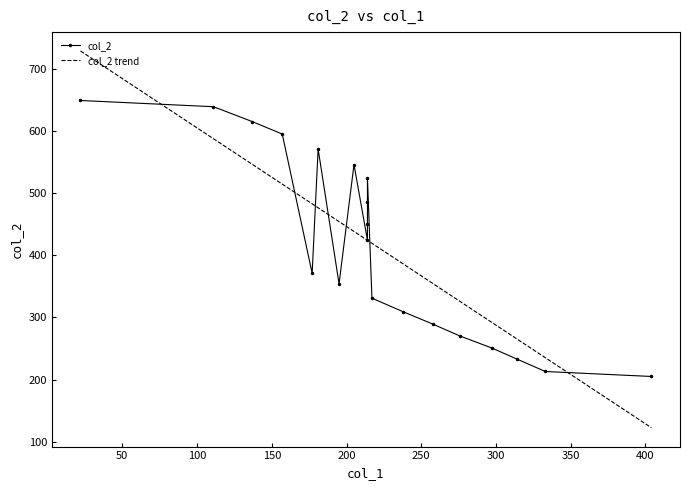

The value at 177 is 371. True or false?

True